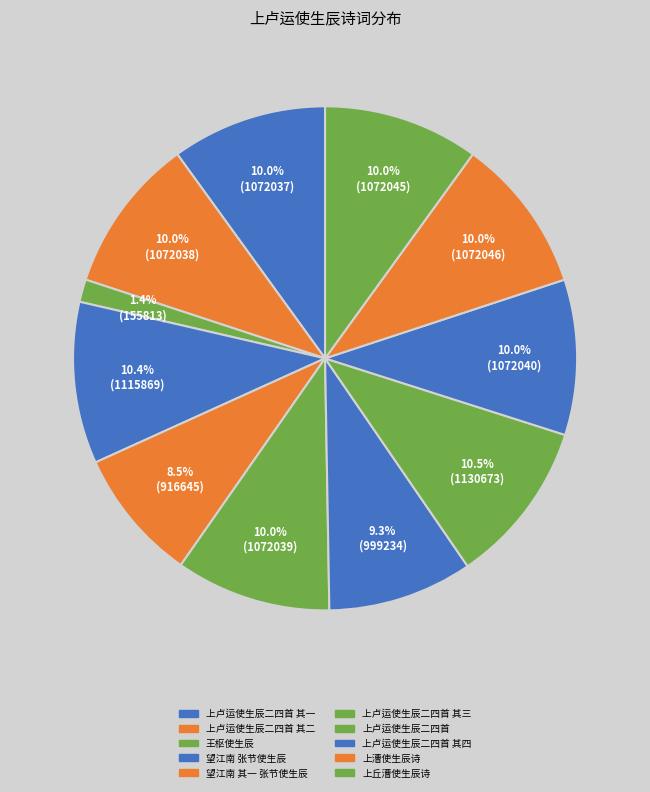

Rank the categories by value from lowest to highest.

王枢使生辰, 望江南 其一 张节使生辰, 王枢使生辰, 上卢运使生辰二四首 其一, 上卢运使生辰二四首 其二, 上卢运使生辰二四首 其三, 上卢运使生辰二四首 其四, 上丘漕使生辰诗, 上漕使生辰诗, 望江南 张节使生辰, 上卢运使生辰二四首